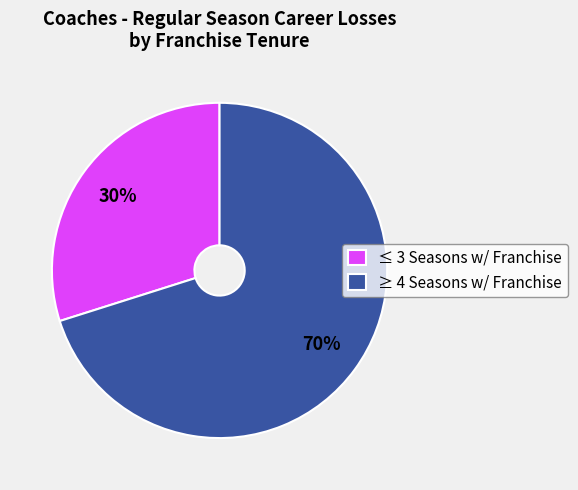

Which slice is the smallest?

≤ 3 Seasons w/ Franchise